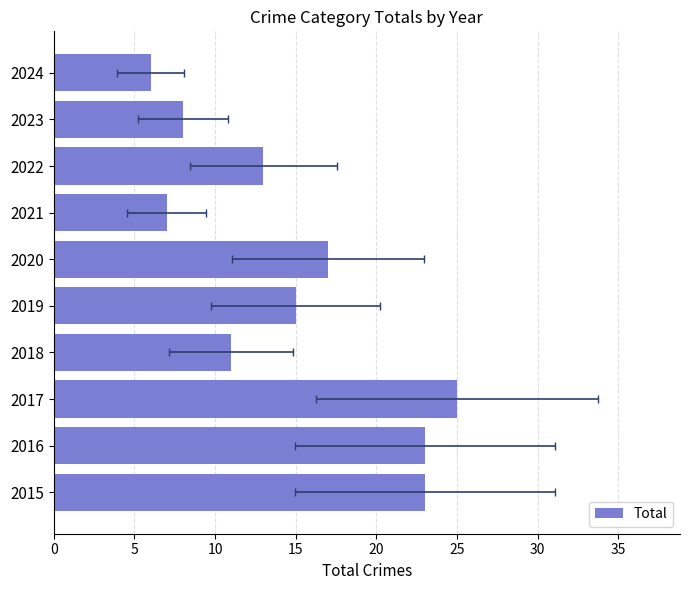

How many series are shown in this chart?

1